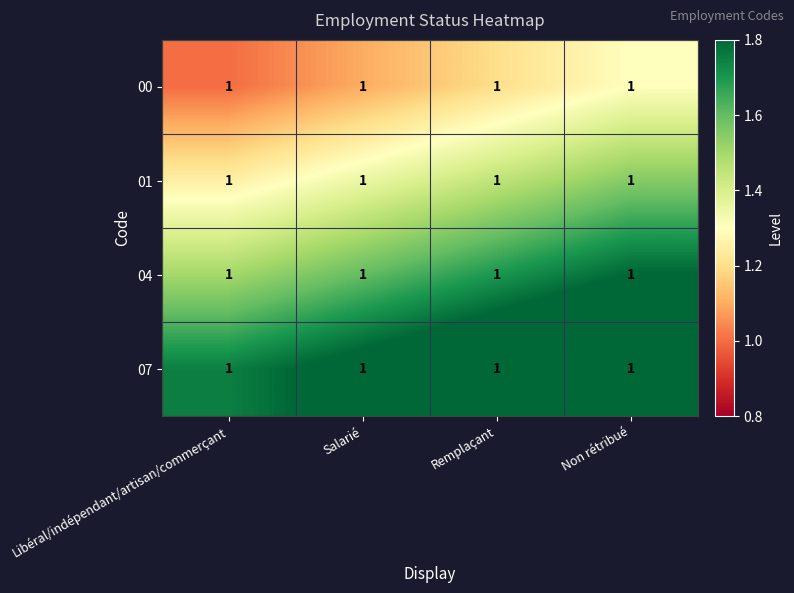

What is the approximate value of 00 at Non rétribué?

1.3